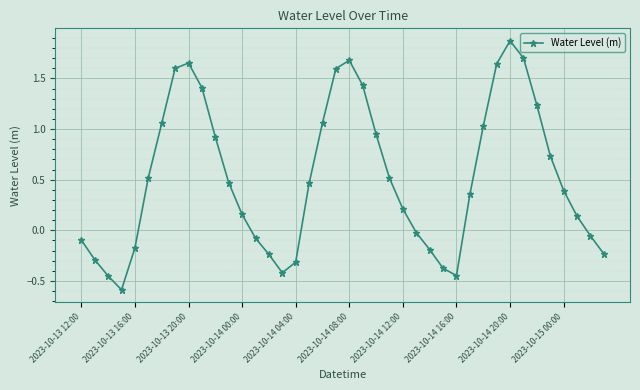

Does the chart have visible grid lines?

Yes